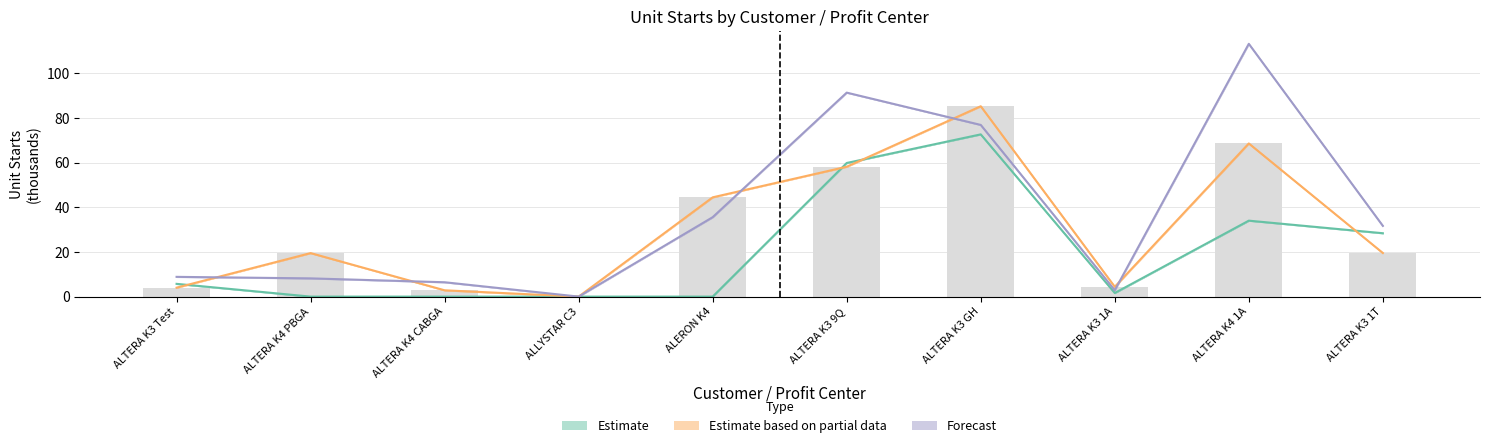

Which label corresponds to the largest value in the chart?

ALTERA K4 1A